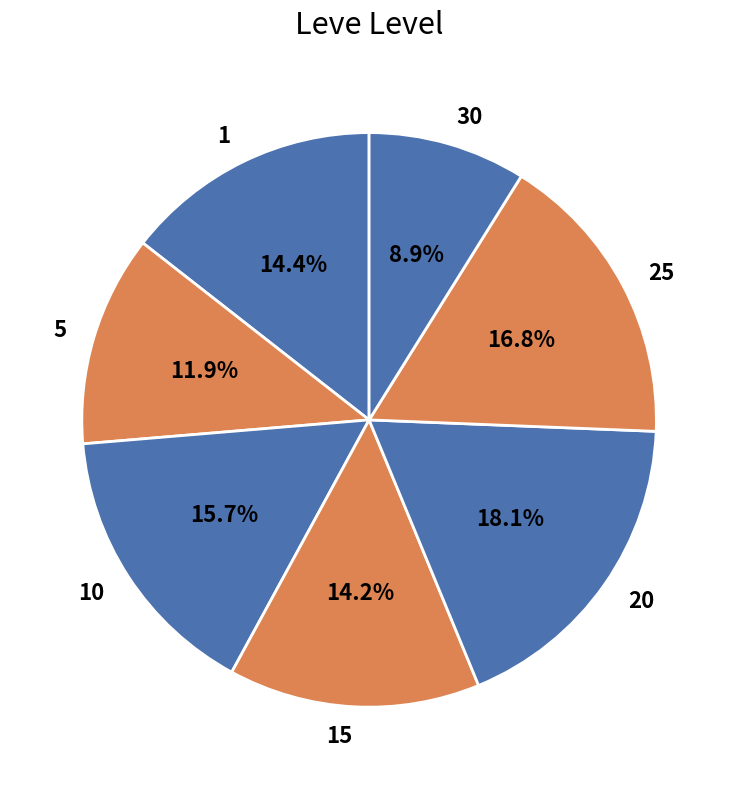

How many segments does this pie chart have?

7